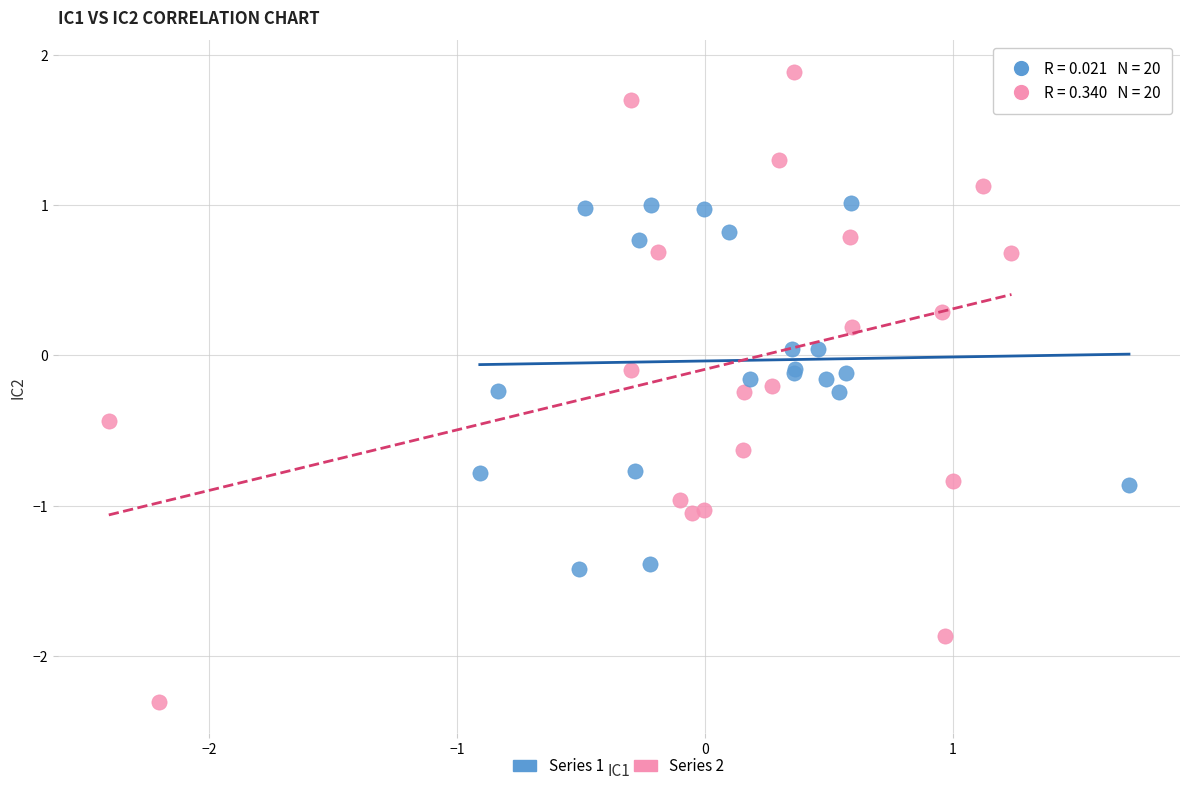

Which series reaches the minimum Y coordinate?

Series 2